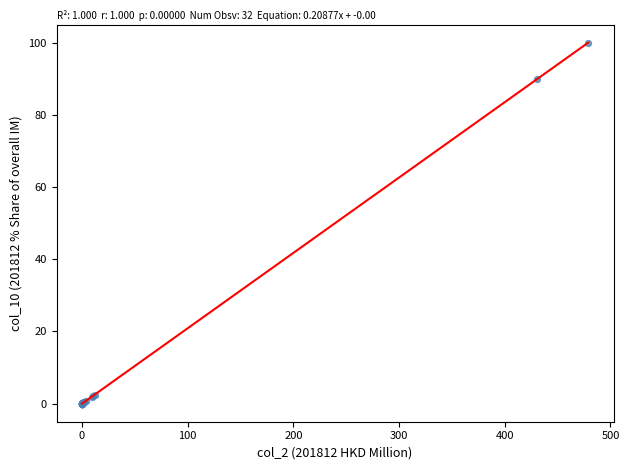

What Y value in the scatter plot is closest to 50?

90.0